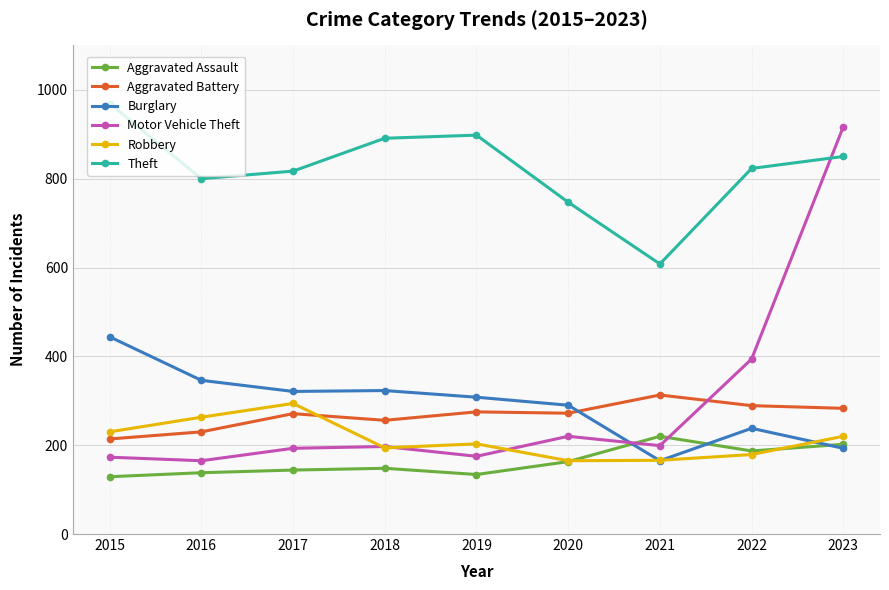

How many categories are shown in the chart?

9